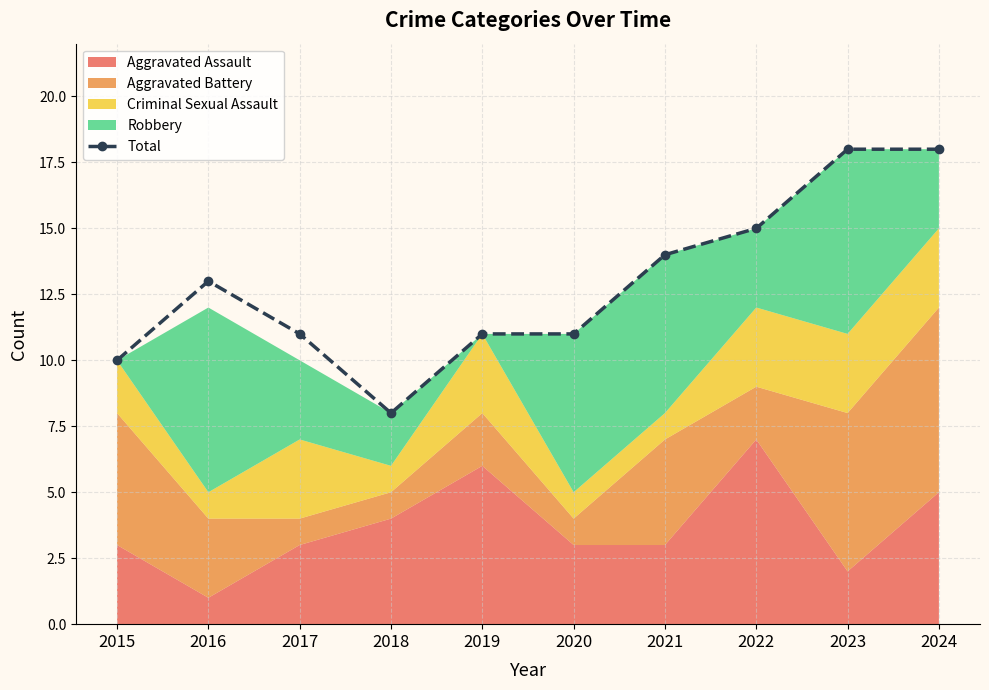

Does the chart display data point markers on the line(s)?

Yes